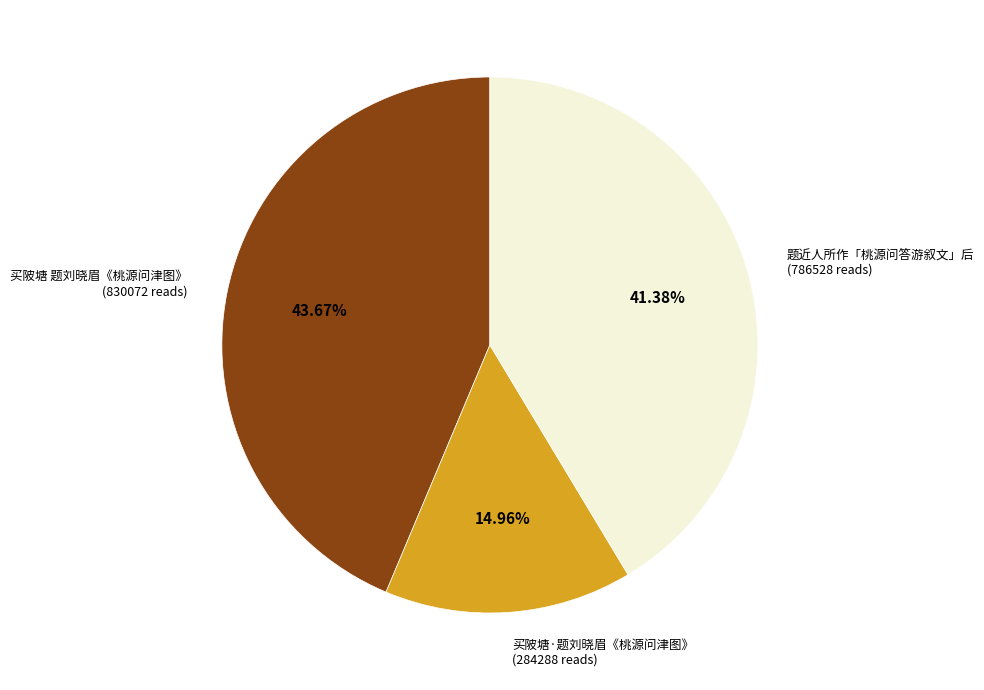

Does any single category account for the majority?

No